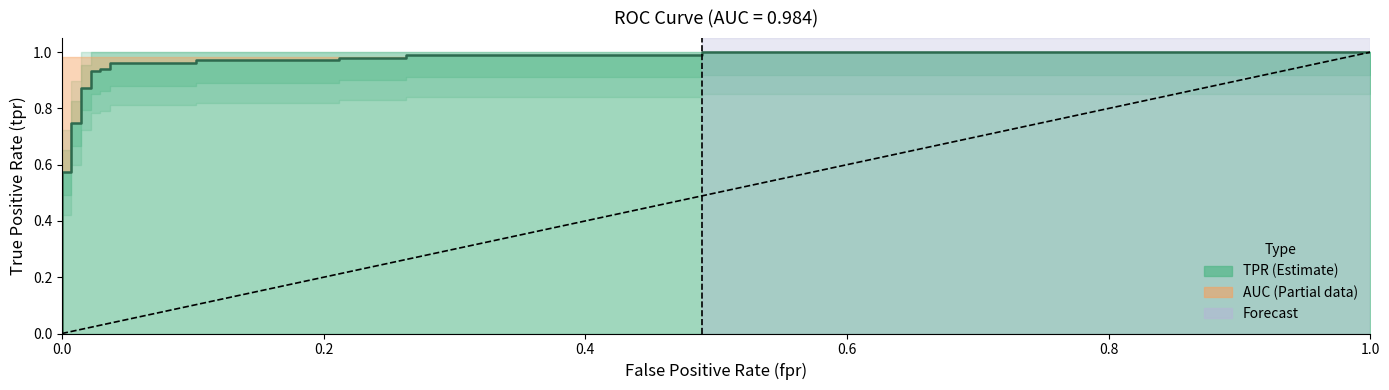

The fpr series shows 0.0 at 2. True or false?

False